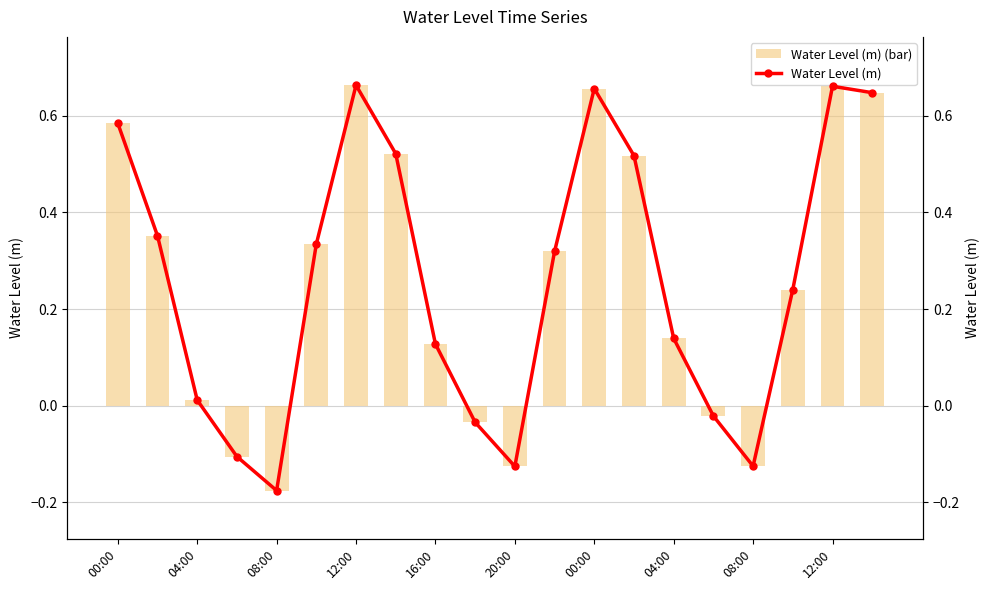

What is the value of the Water Level (m) (bar) bar at the 14th from the left?

0.5